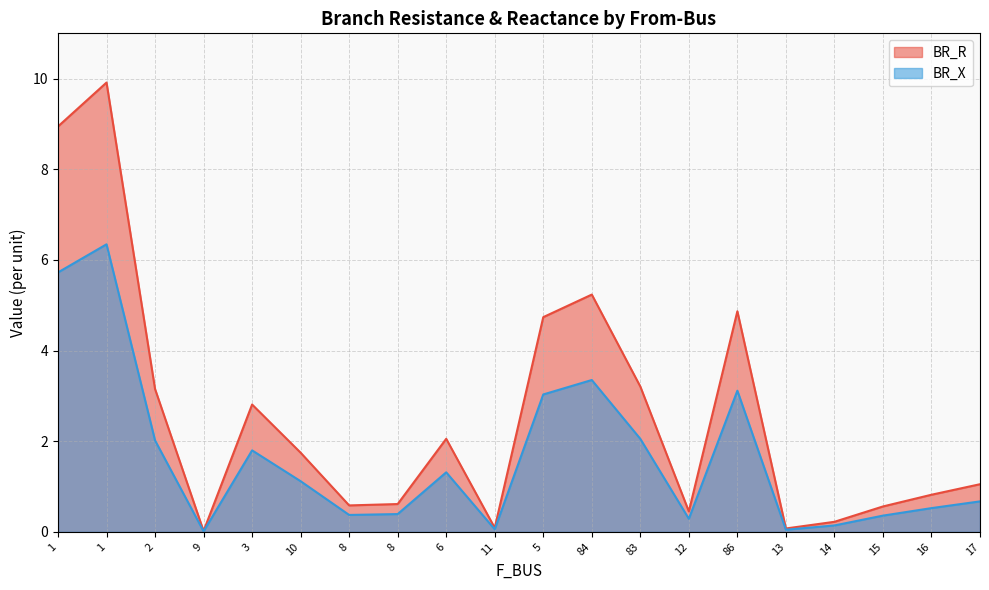

True or false: BR_R and BR_X cross at least once.

False